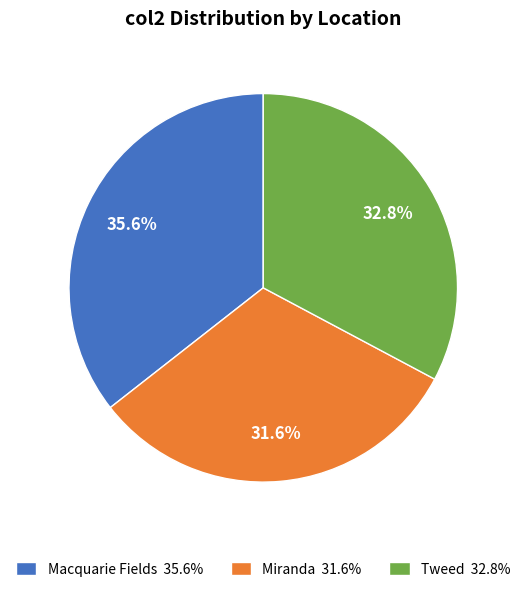

Between Miranda 31.6% and Tweed 32.8%, which is larger?

Tweed 32.8%